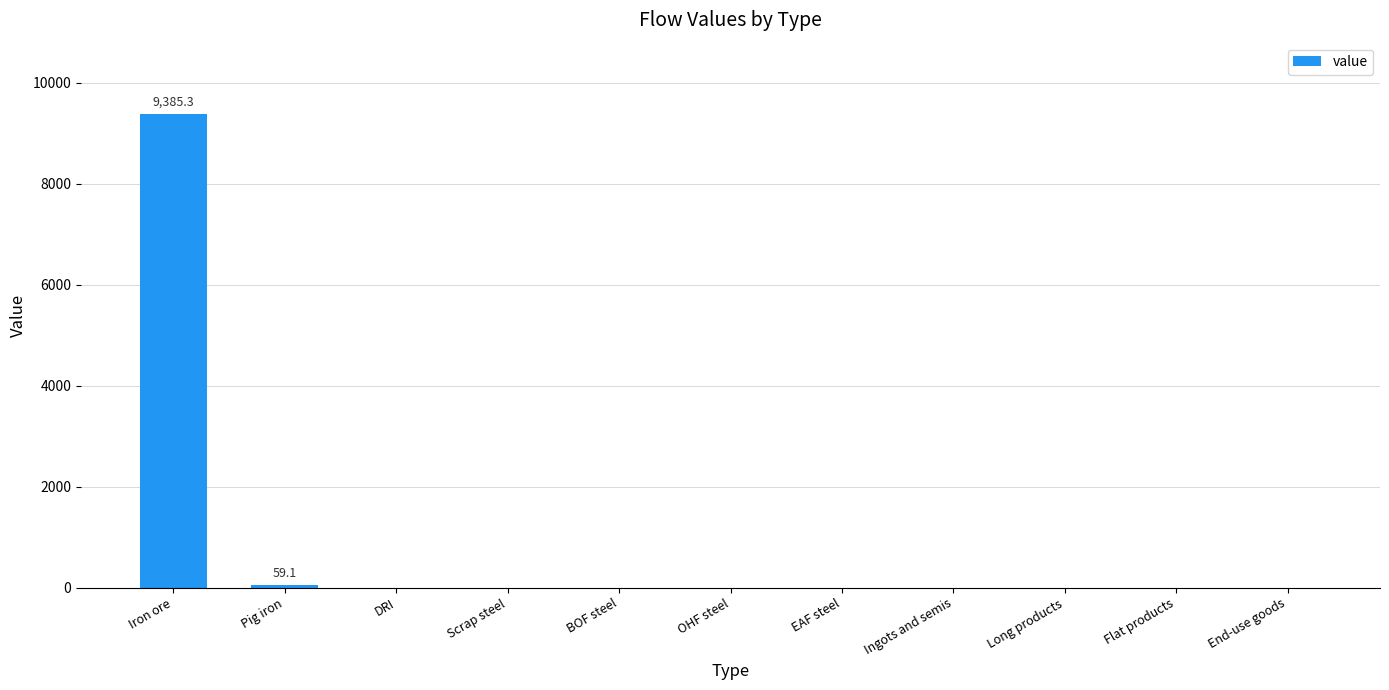

What is the sum of all values?

9444.5